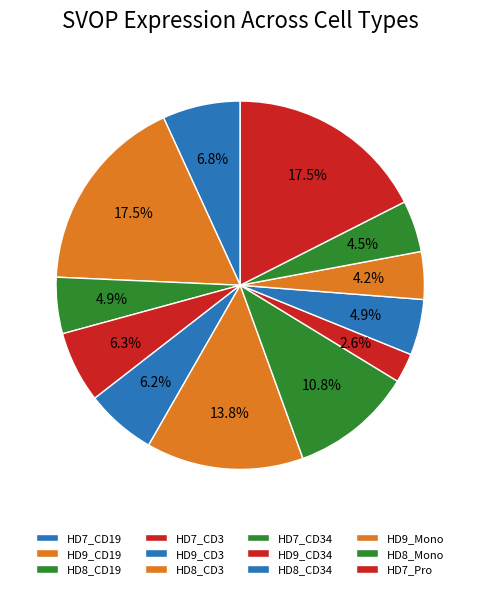

What portion of the pie excludes HD7_CD19?

93.2%